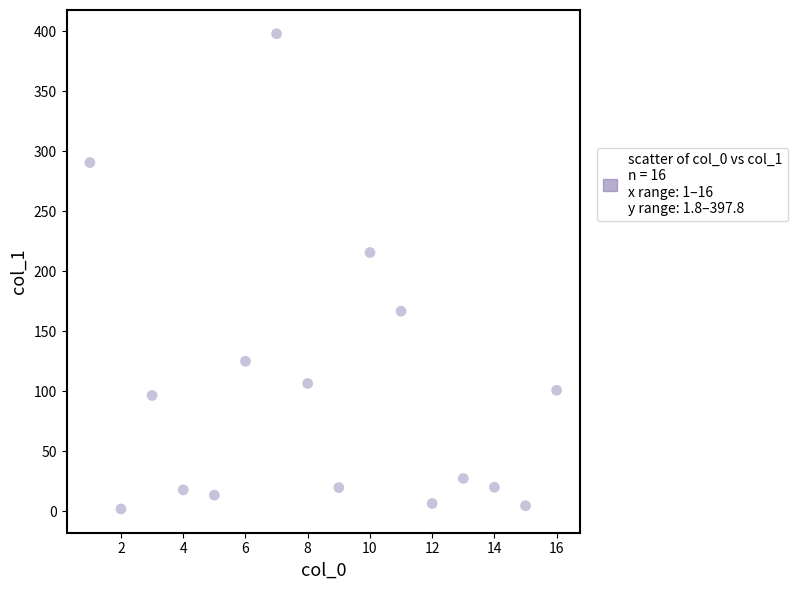

What Y value in the scatter plot is closest to 199?

215.5